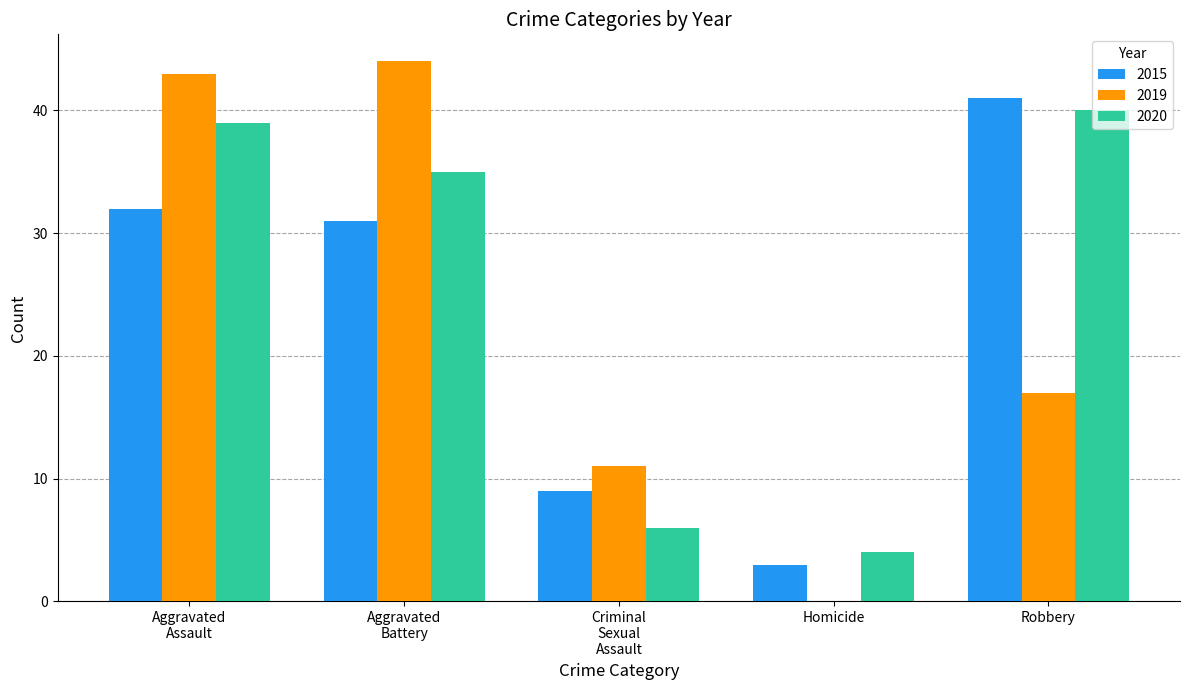

At which label does 2019 reach its peak?

Aggravated
Battery